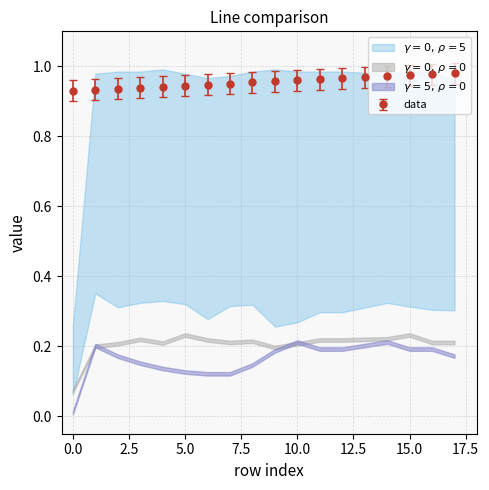

How many data values are between 0 and 1?

18